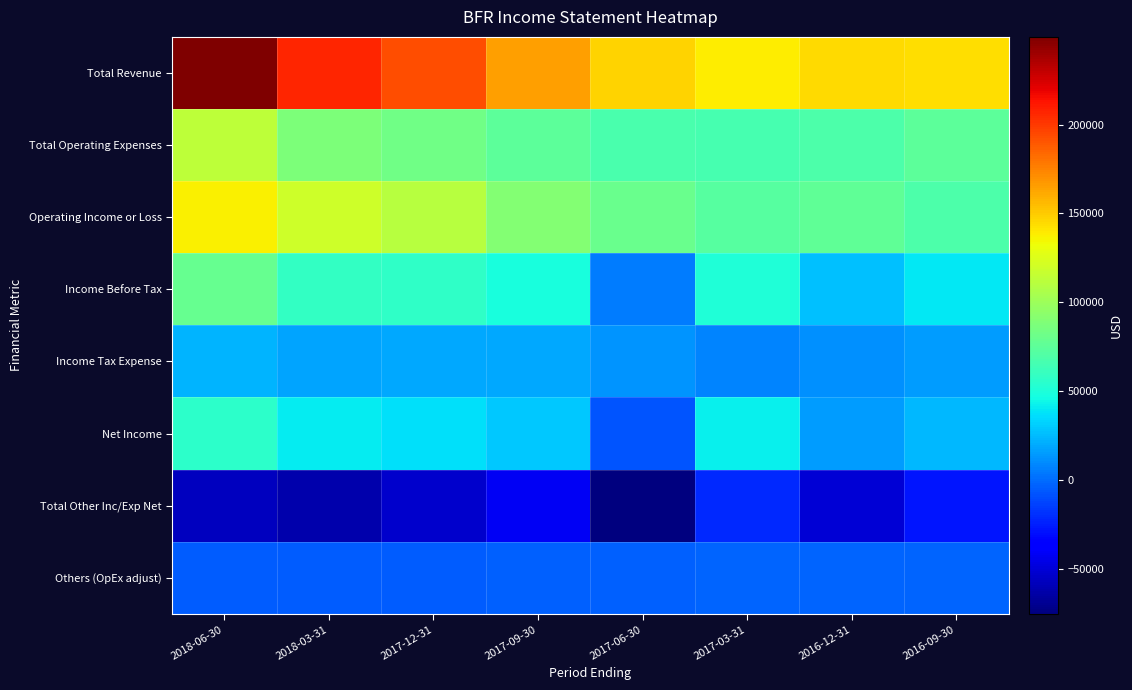

Reading right to left, transcribe all the data shown in this chart.

Total Revenue: 2016-09-30=143300	2016-12-31=145100	2017-03-31=138300	2017-06-30=147600	2017-09-30=165600	2017-12-31=192500	2018-03-31=207200	2018-06-30=249400
Total Operating Expenses: 2016-09-30=74900	2016-12-31=68600	2017-03-31=66500	2017-06-30=67000	2017-09-30=74700	2017-12-31=82600	2018-03-31=87300	2018-06-30=112900
Operating Income or Loss: 2016-09-30=68400	2016-12-31=76500	2017-03-31=71800	2017-06-30=80600	2017-09-30=90800	2017-12-31=109900	2018-03-31=119900	2018-06-30=136500
Income Before Tax: 2016-09-30=40000	2016-12-31=26200	2017-03-31=50300	2017-06-30=5200	2017-09-30=48500	2017-12-31=56800	2018-03-31=58400	2018-06-30=79100
Income Tax Expense: 2016-09-30=15600	2016-12-31=10900	2017-03-31=8300	2017-06-30=12600	2017-09-30=18800	2017-12-31=19600	2018-03-31=17400	2018-06-30=22700
Net Income: 2016-09-30=24400	2016-12-31=15200	2017-03-31=42000	2017-06-30=-7400	2017-09-30=29700	2017-12-31=37200	2018-03-31=40500	2018-06-30=55600
Total Other Inc/Exp Net: 2016-09-30=-28400	2016-12-31=-50400	2017-03-31=-21500	2017-06-30=-75400	2017-09-30=-42400	2017-12-31=-53100	2018-03-31=-61500	2018-06-30=-57400
Others (OpEx adjust): 2016-09-30=-2200	2016-12-31=-2500	2017-03-31=-3000	2017-06-30=-3800	2017-09-30=-4300	2017-12-31=-4700	2018-03-31=-5200	2018-06-30=-5400